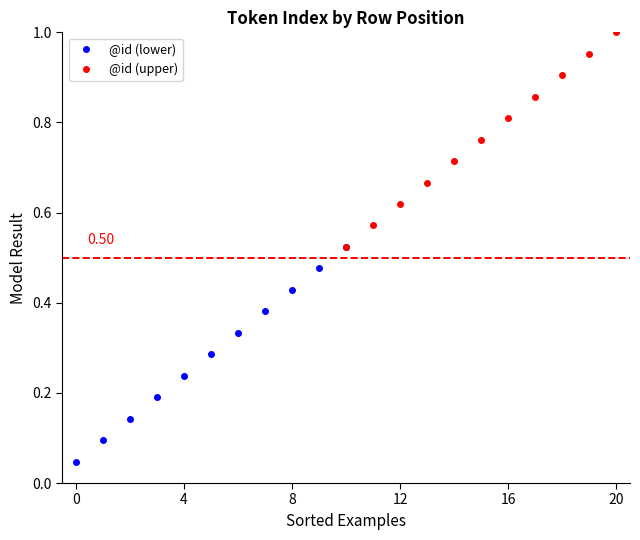

True or false: @id (lower) has more than 0 interior local peaks.

False